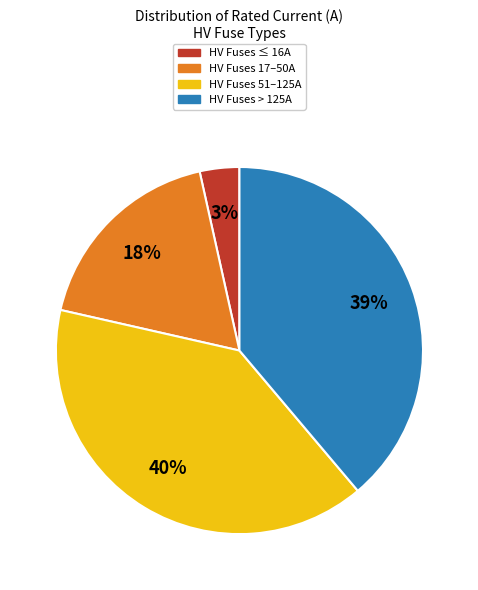

Count the number of slices in the pie.

4